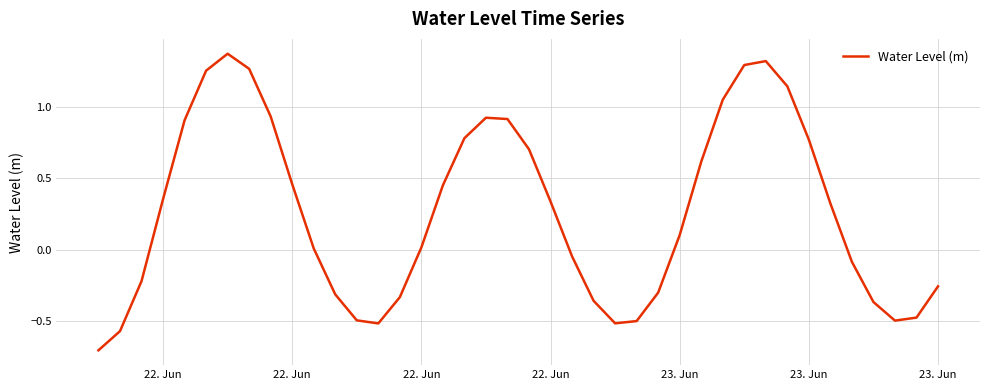

What is the difference between the maximum and minimum values?

2.1